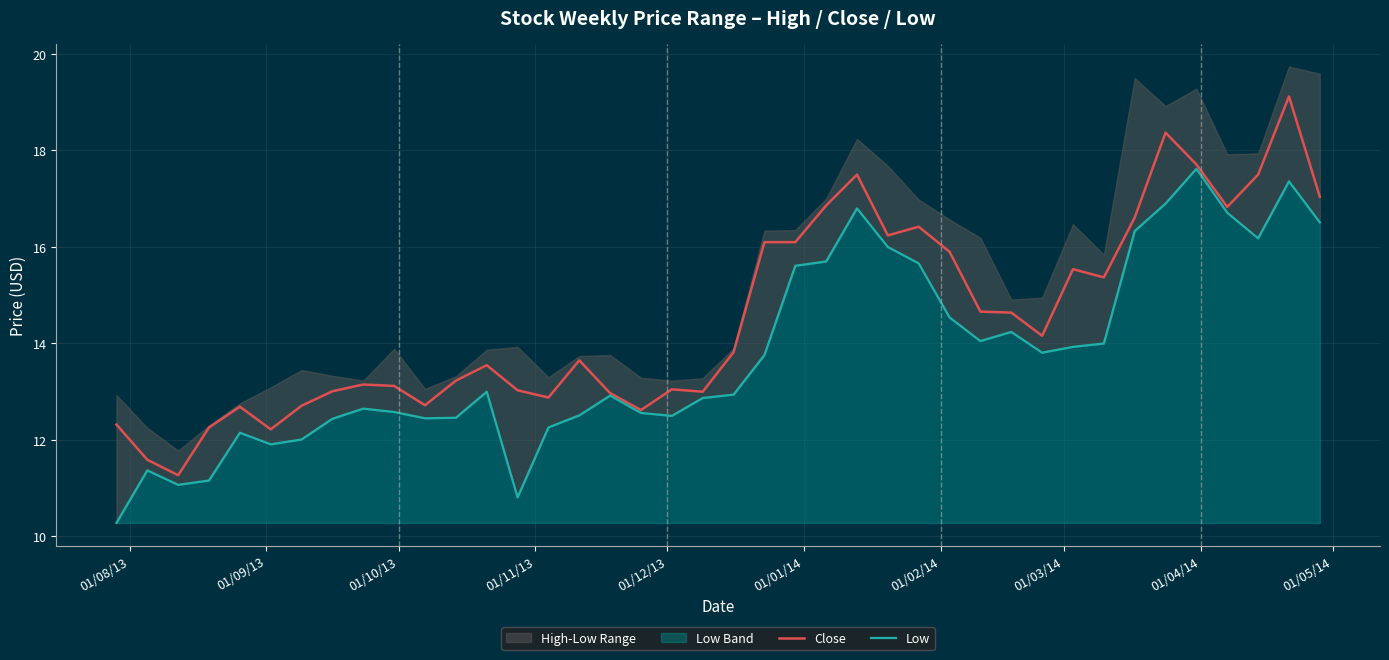

In Close, how many points are higher than both neighbors (excluding endpoints)?

10